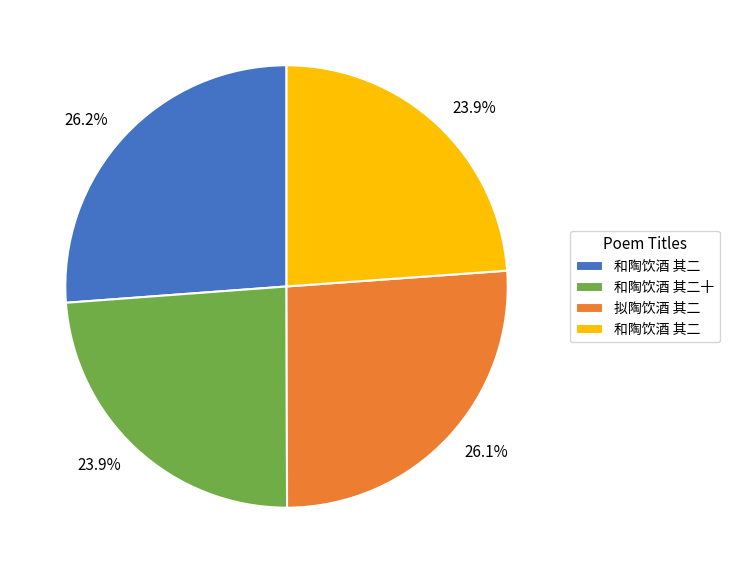

How many segments does this pie chart have?

4